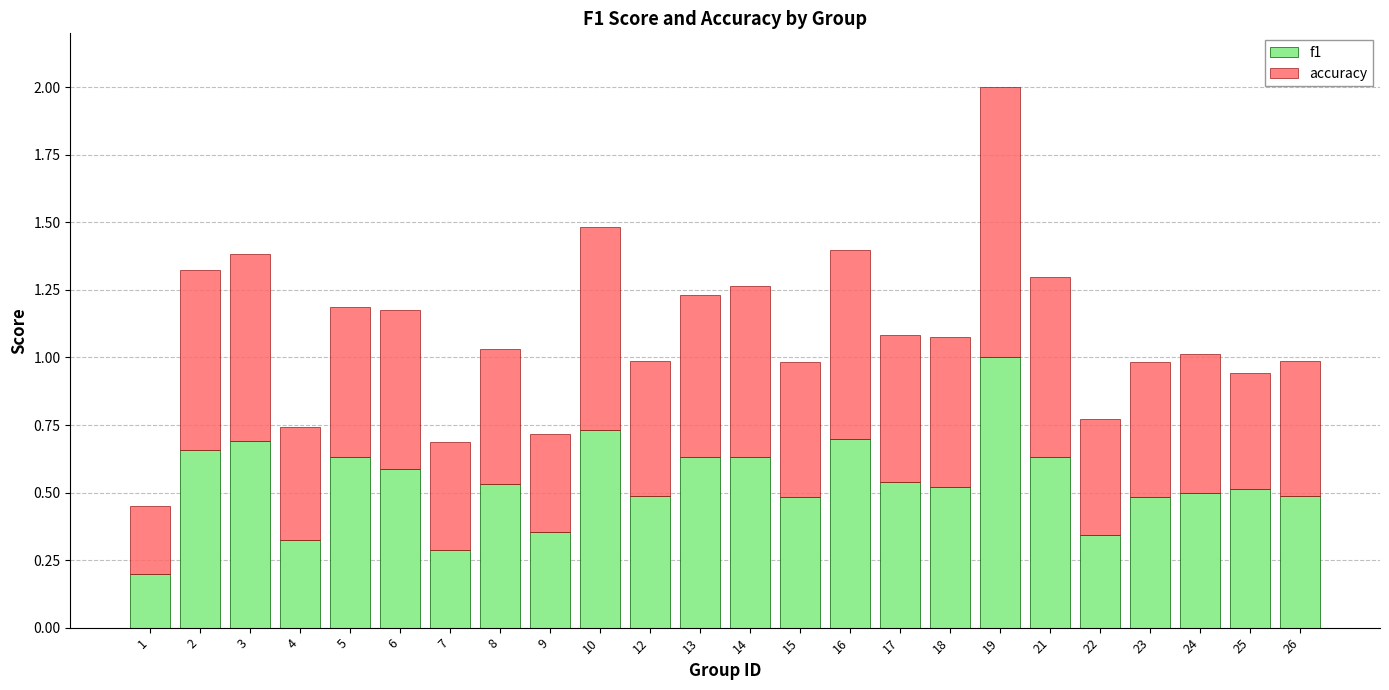

What is the sum of the f1 values at 19 and 16?

1.7